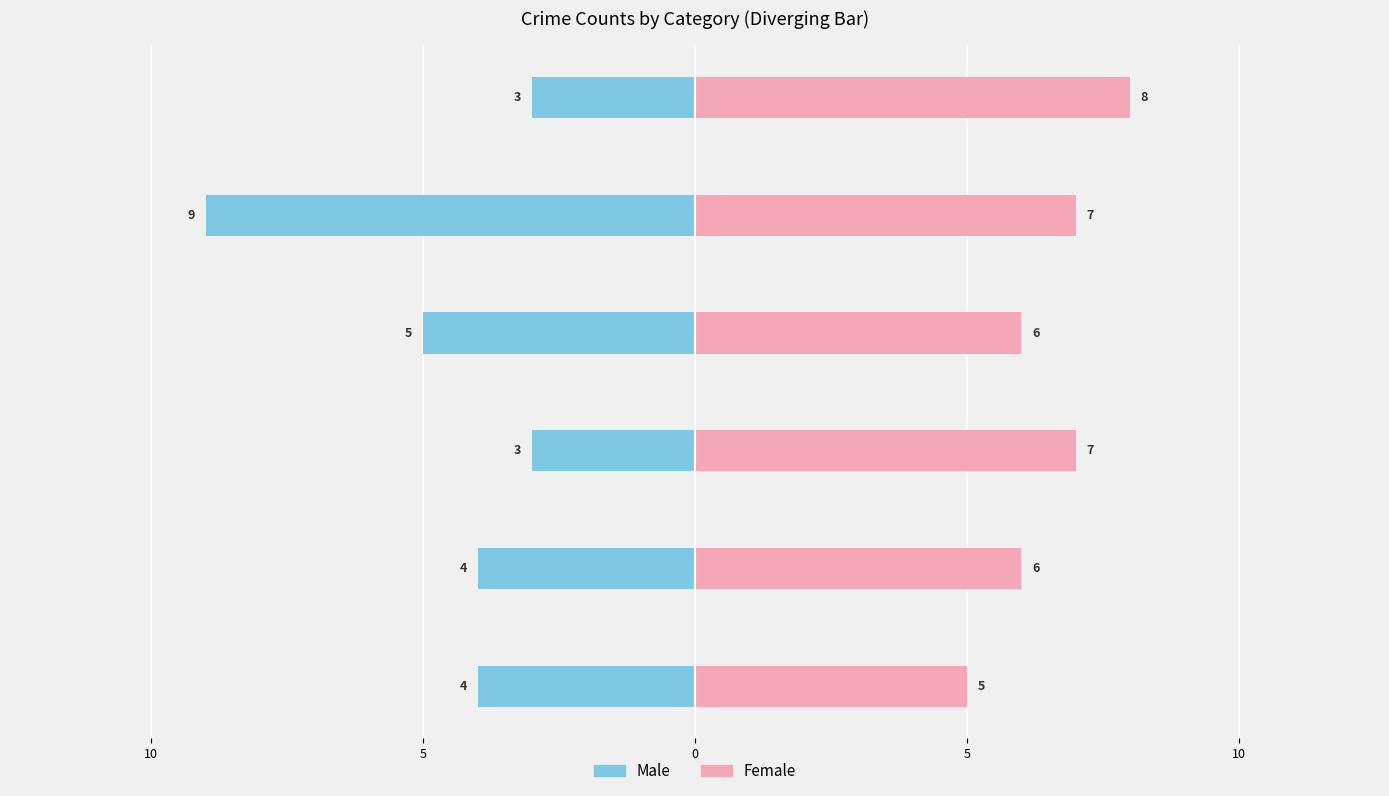

Which series has the widest spread of values?

Male